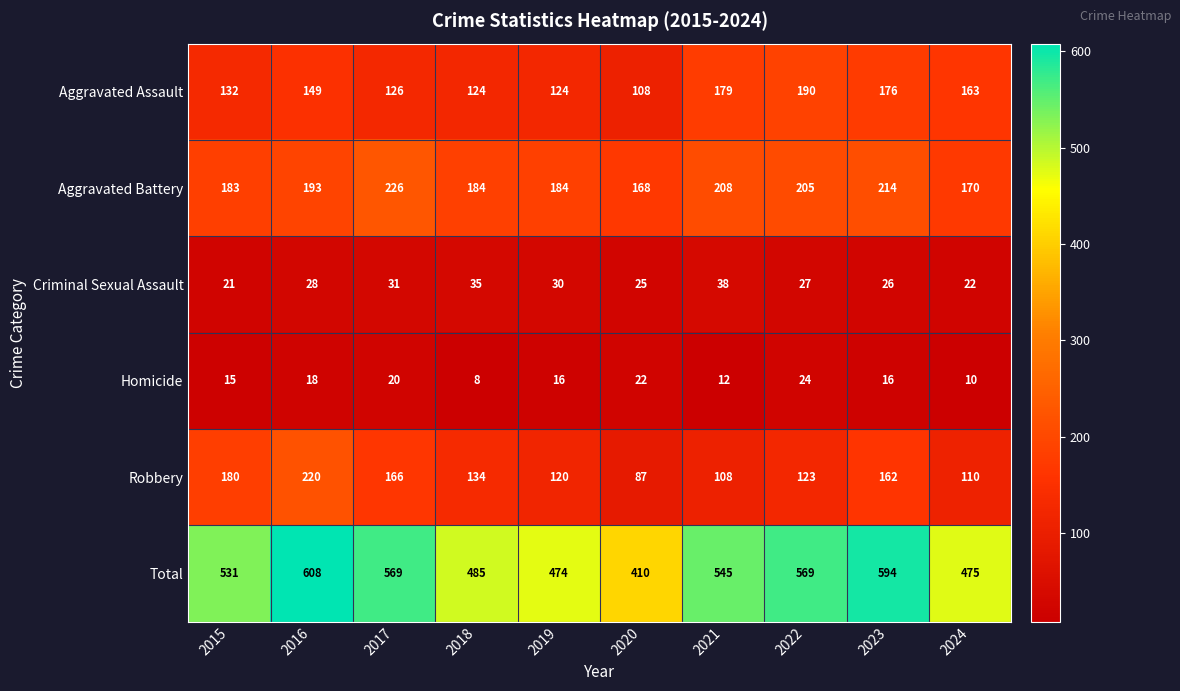

Which category has the lowest value across all series?

2018